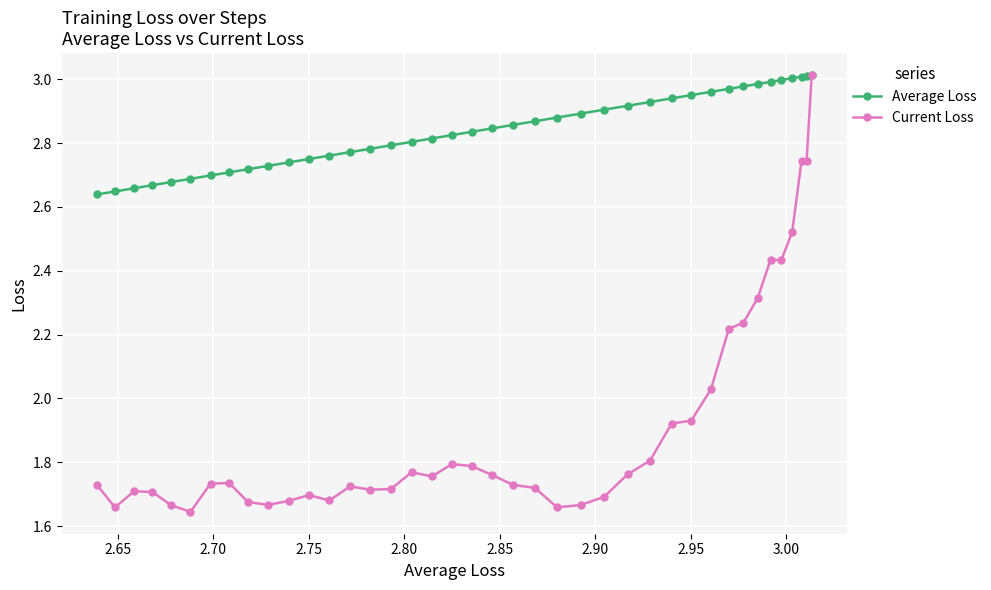

Rank the series by their maximum value, from highest to lowest.

Average Loss, Current Loss